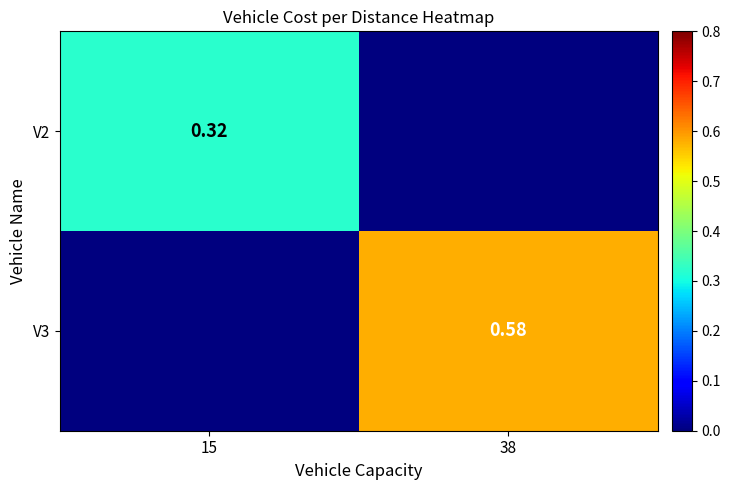

What is the greatest value displayed?

0.6